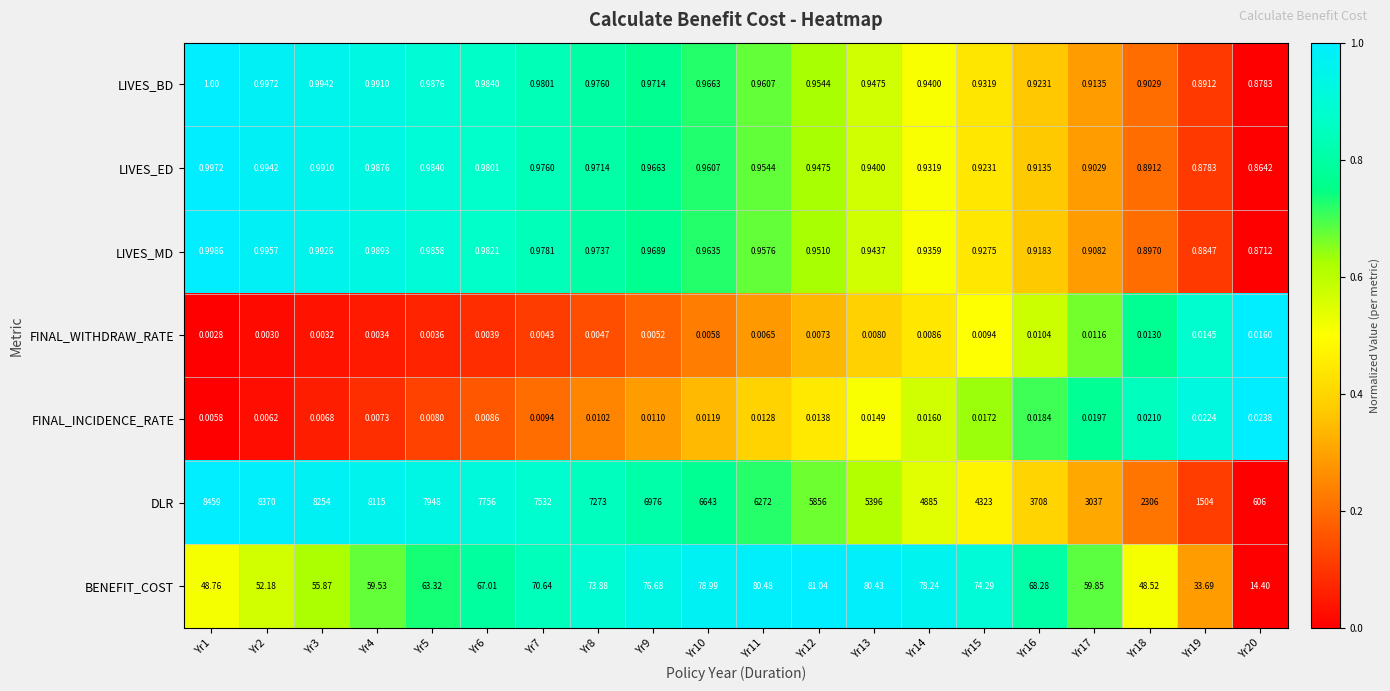

Which series has the largest total across all categories?

DLR